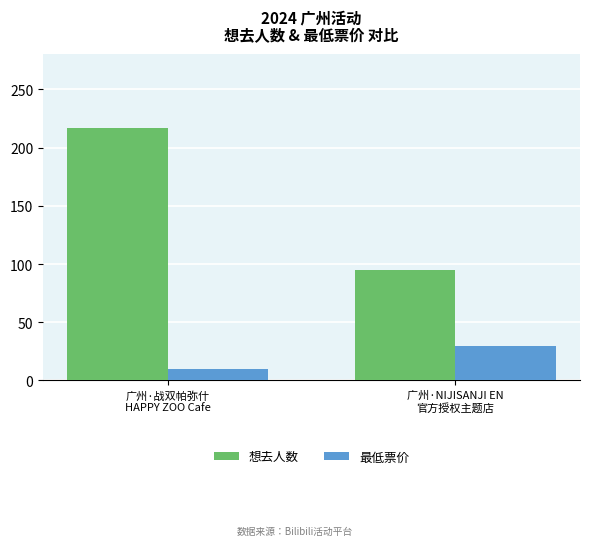

Reading left to right, what are all the values shown in this chart?

想去人数: 广州·战双帕弥什
HAPPY ZOO Cafe=217	广州·NIJISANJI EN
官方授权主题店=95
最低票价: 广州·战双帕弥什
HAPPY ZOO Cafe=10	广州·NIJISANJI EN
官方授权主题店=30